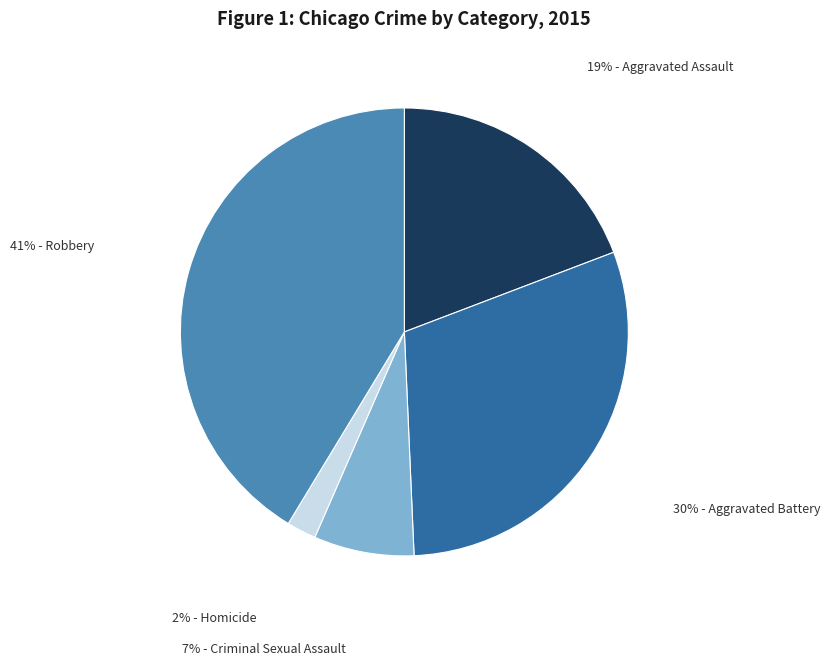

Is there a majority slice in this chart?

No